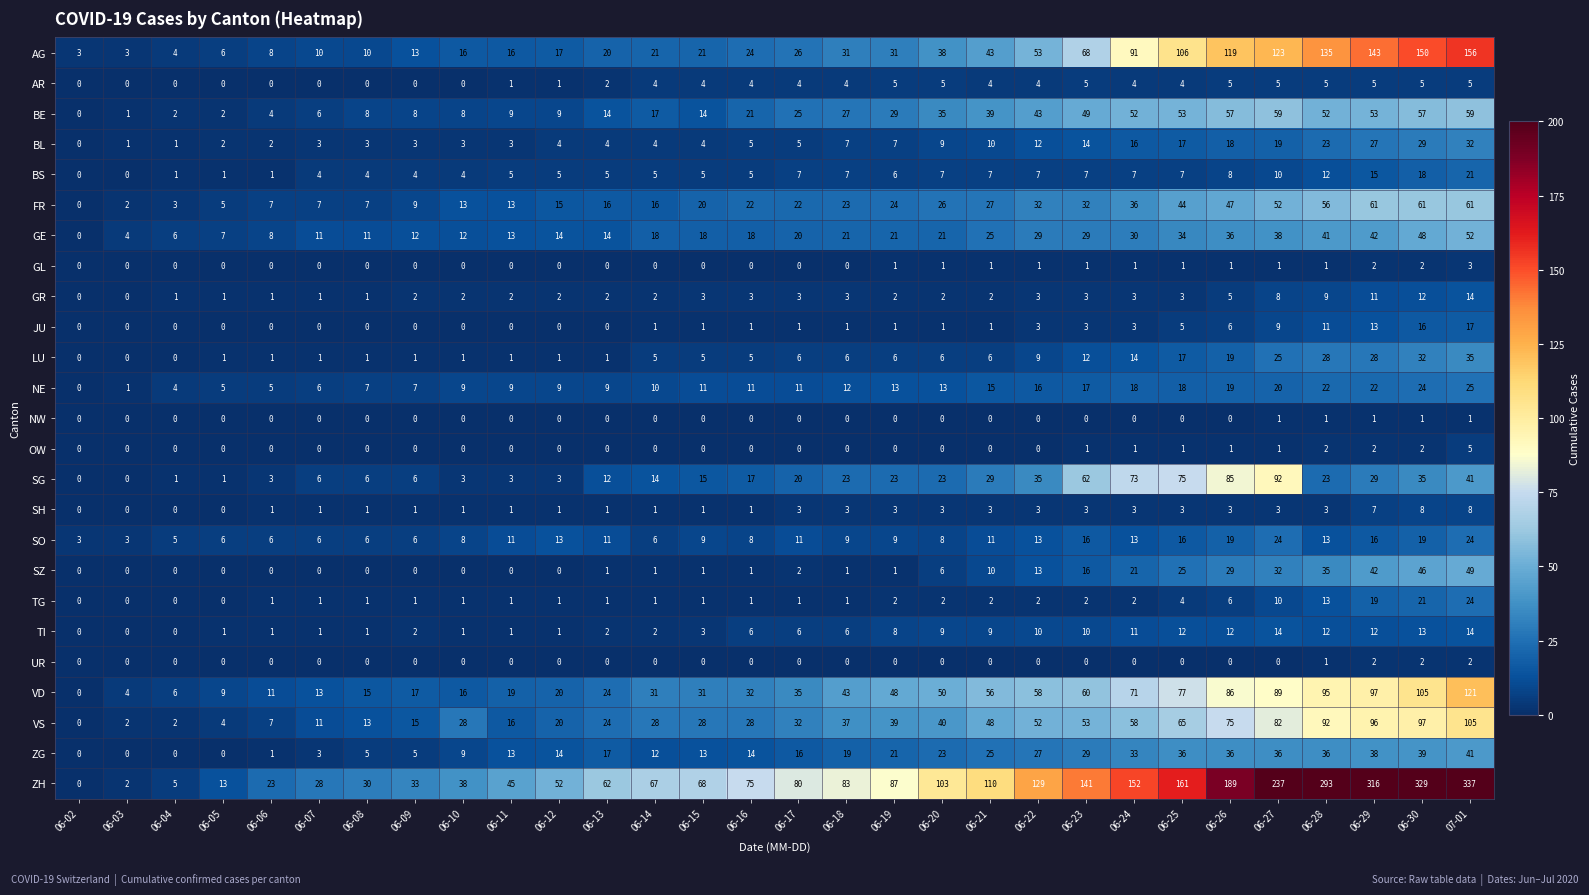

How many positive values does the ZG series have?

26